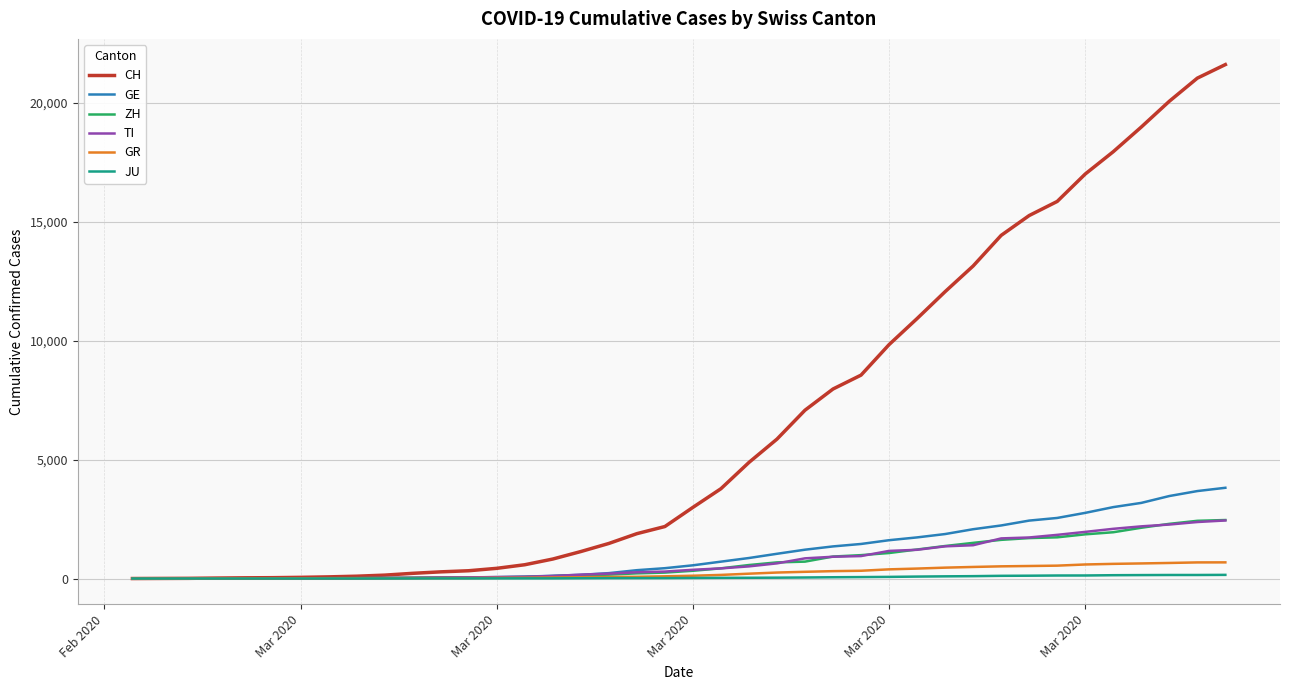

What is the sum of all JU values?

1963